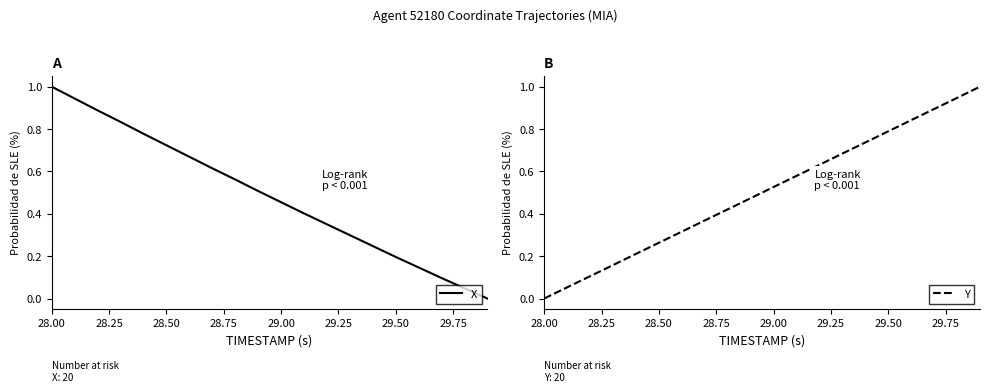

Rank the series by their maximum value, from lowest to highest.

X, Y